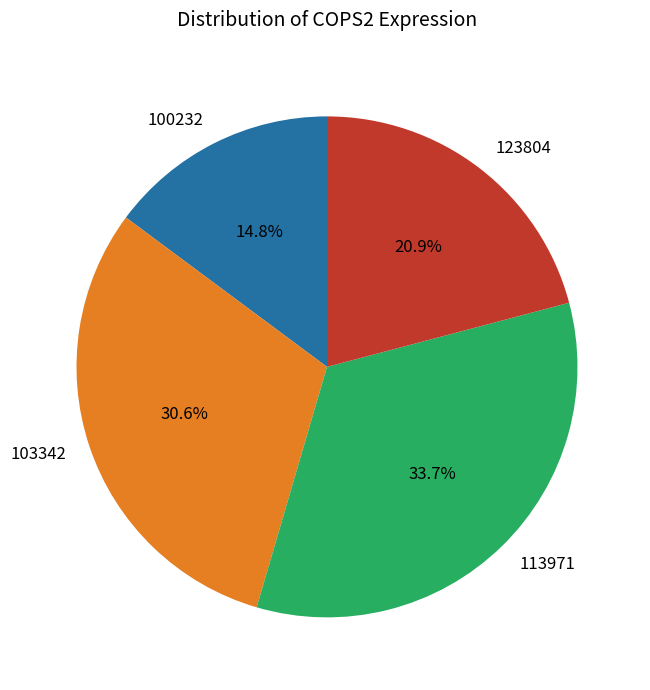

What is the ratio of the value at 103342 to the value at 123804?

1.5